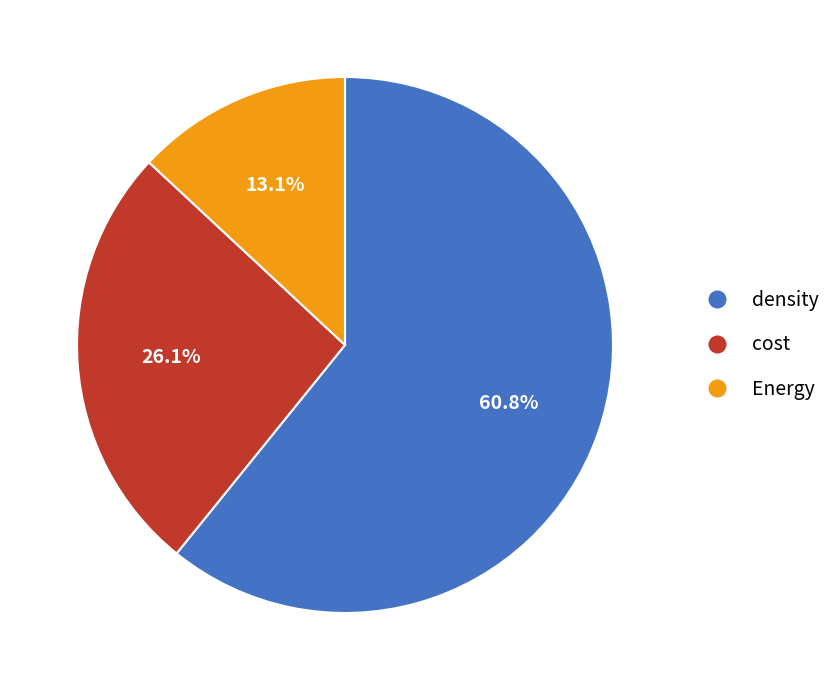

The cost slice represents 26% of the pie. True or false?

True